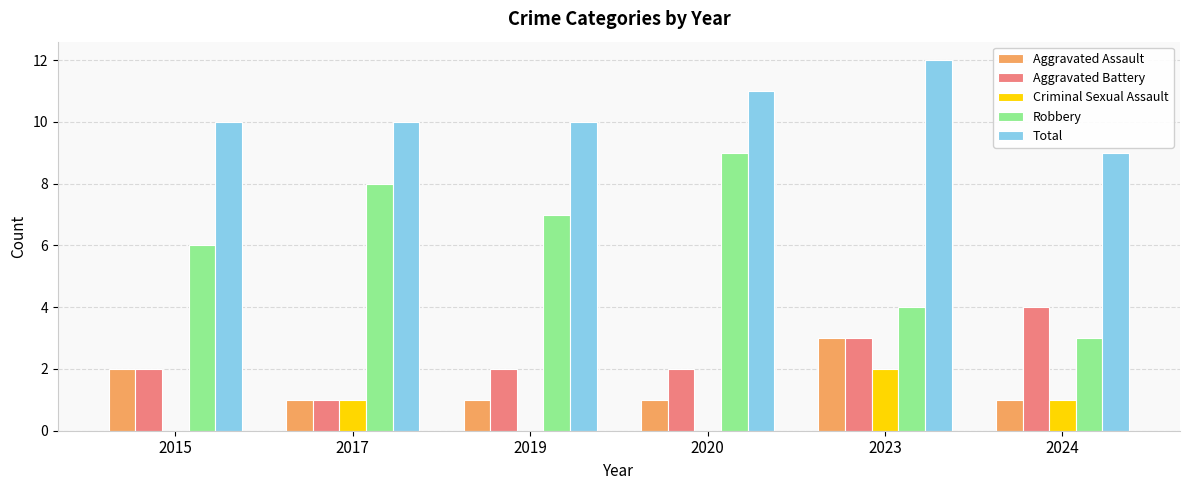

How many distinct data groups are displayed?

5